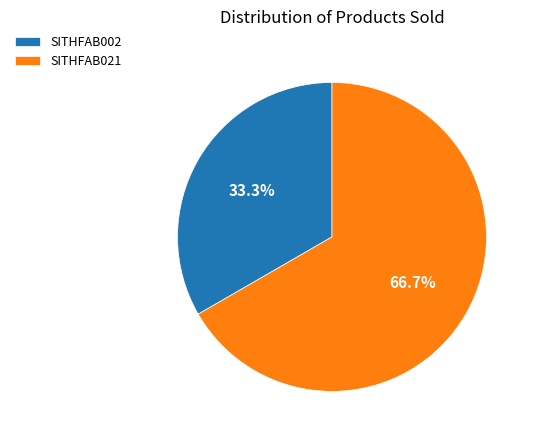

To the nearest percent, what is the average slice percentage?

50%